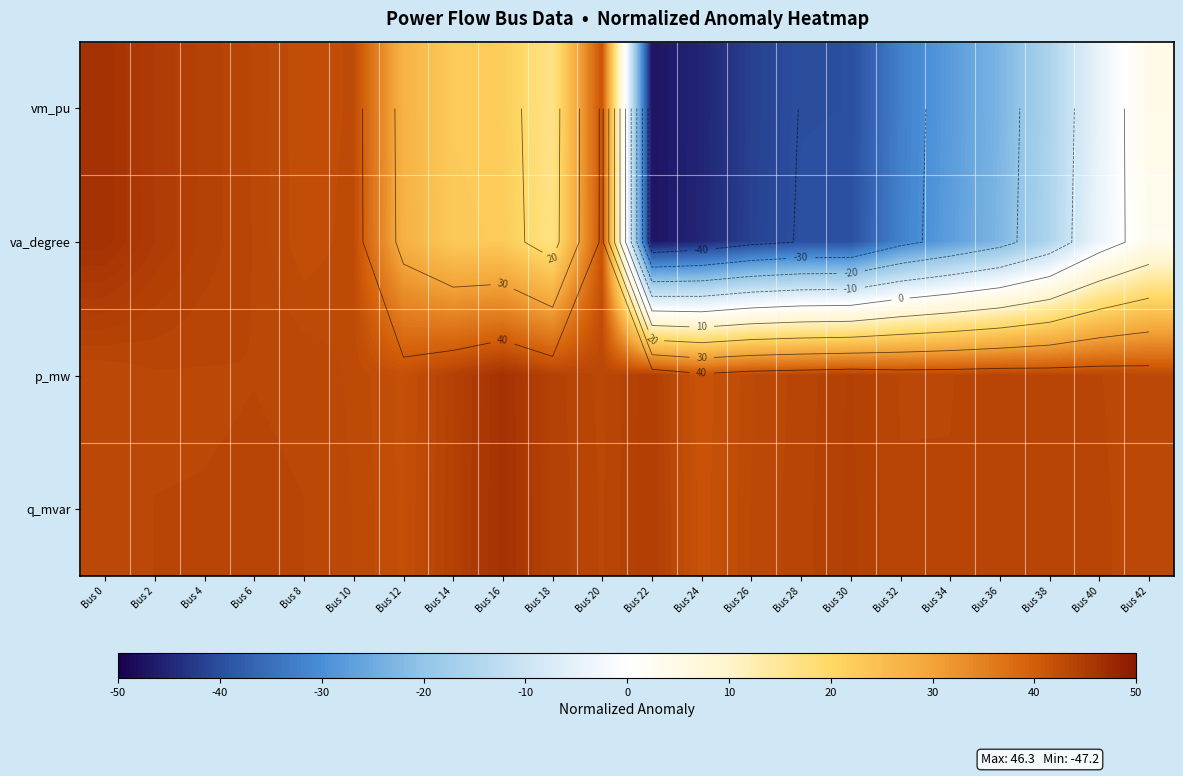

Which has a higher value, Bus 12 or Bus 0?

Bus 0